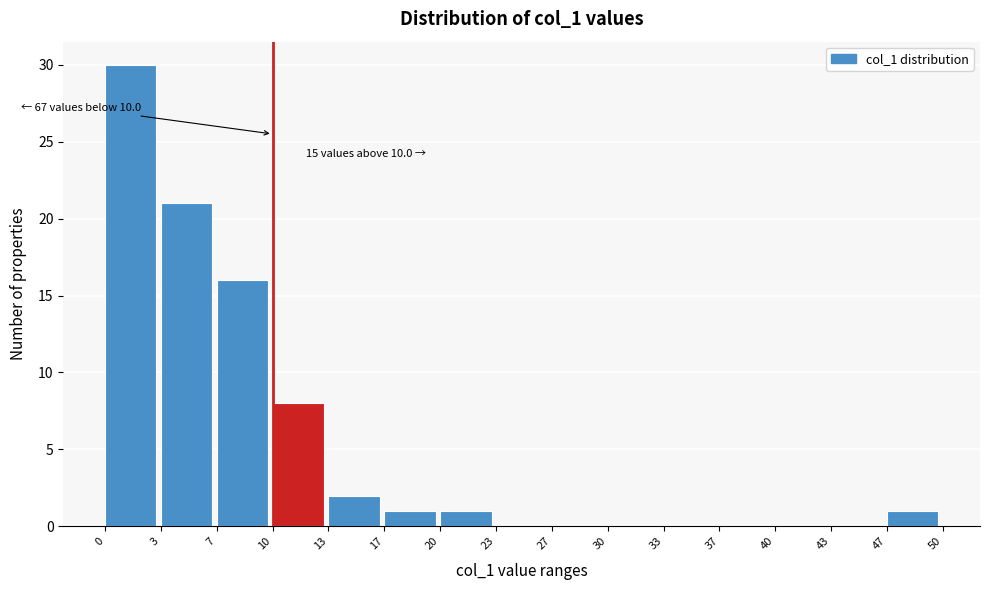

Which range on the x-axis has the tallest bar?

0 to 3